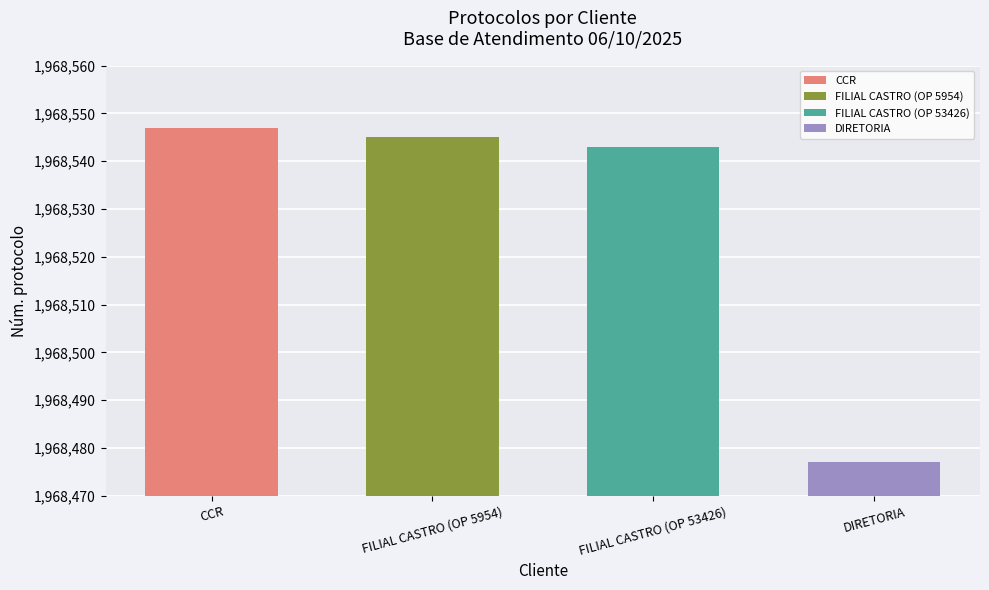

What is the label of the 1st bar from the right?

DIRETORIA